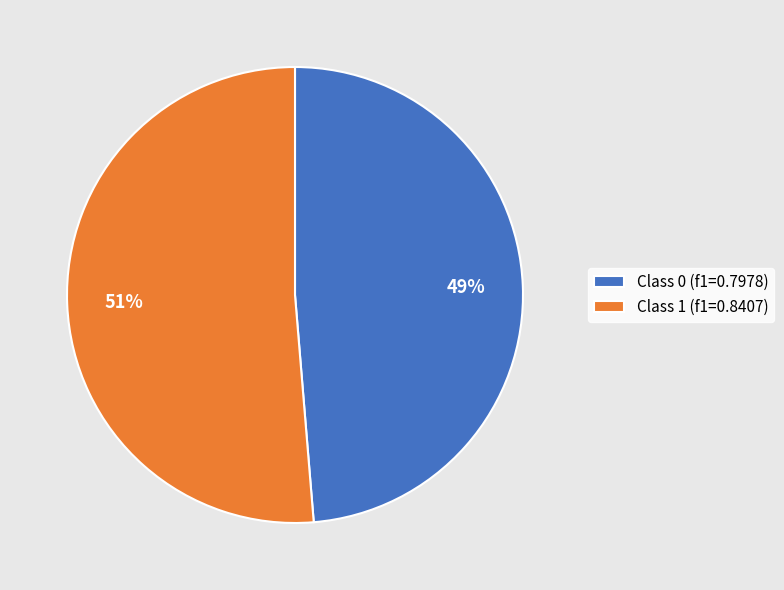

What is the majority slice?

Class 1 (f1=0.8407)